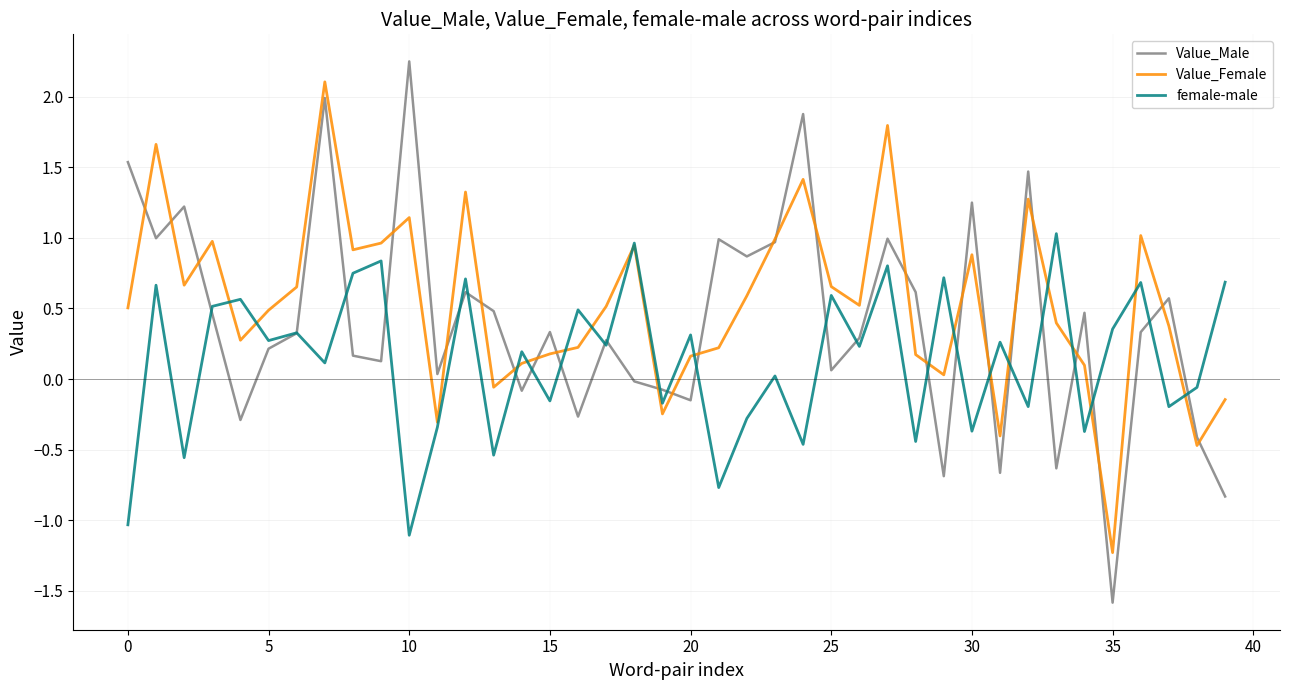

Is this an area chart (filled region under the line)?

No